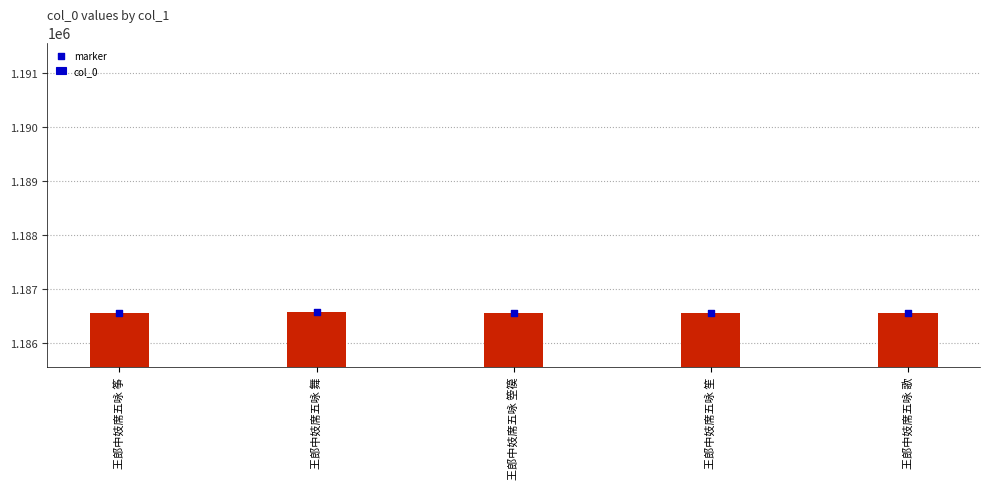

At which category is the sum across all series the highest?

王郎中妓席五咏 舞